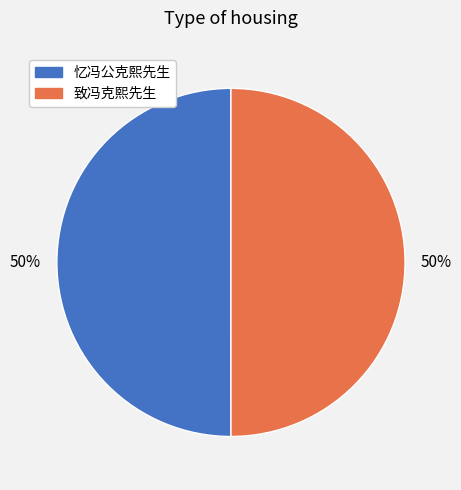

Do 忆冯公克熙先生 and 致冯克熙先生 together represent more than half of the pie?

Yes